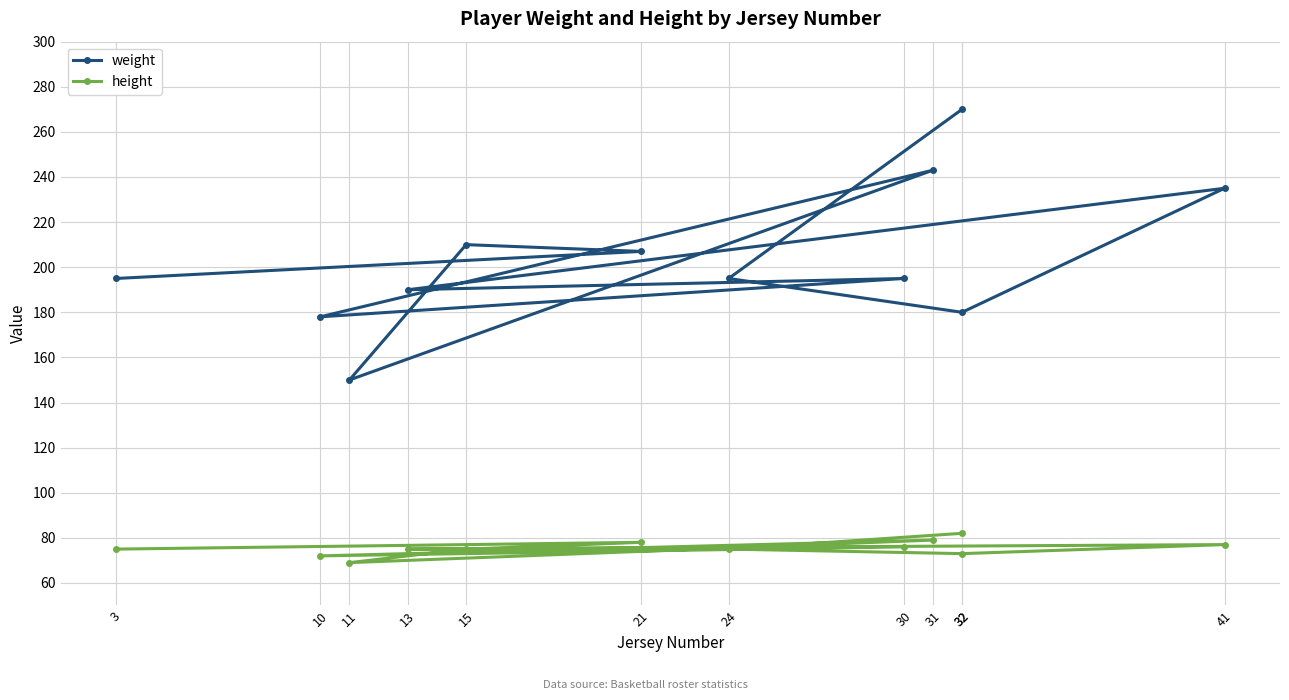

Between 10 and 3, which is larger?

3